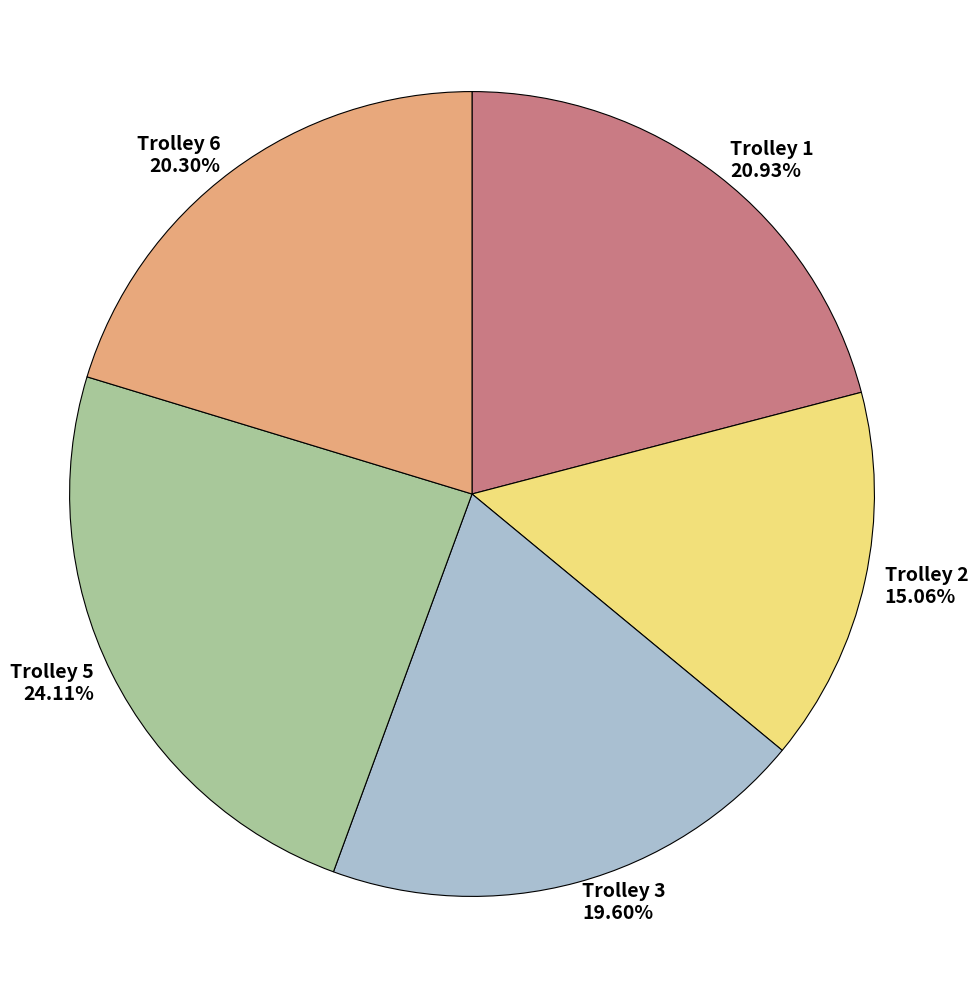

Count the number of slices in the pie.

5